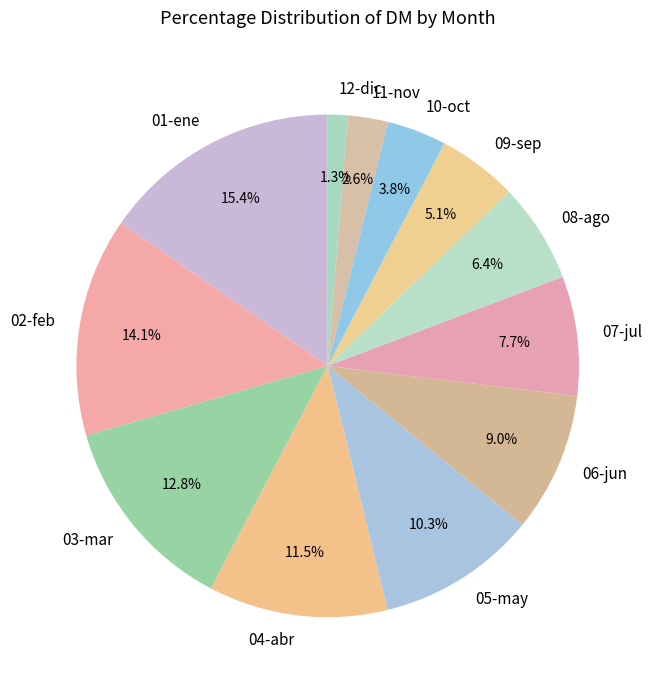

Between 04-abr and 07-jul, which is larger?

04-abr